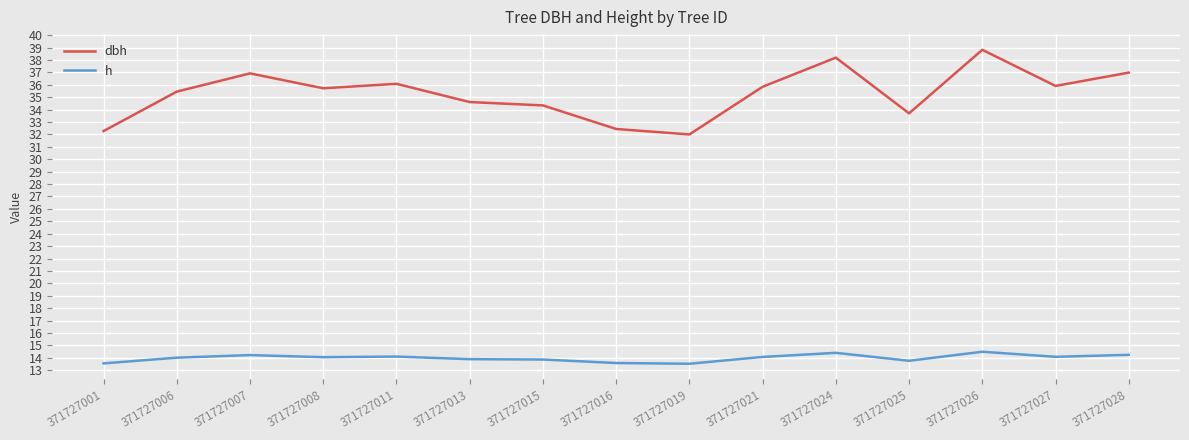

Count the number of data series in this chart.

2